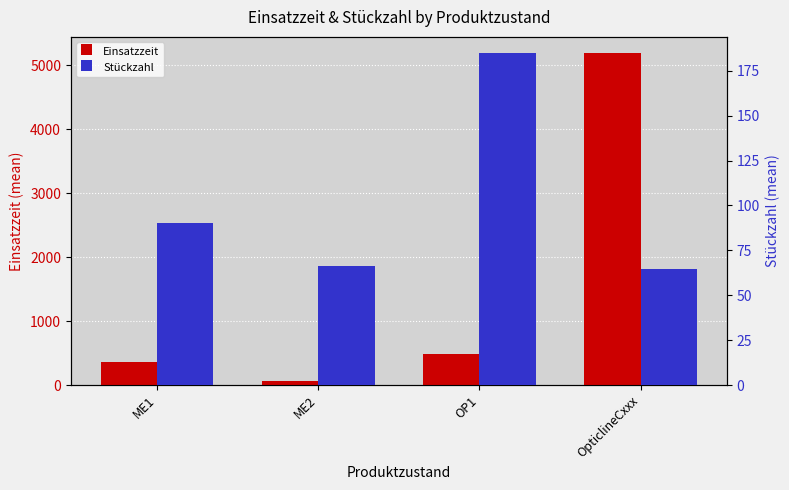

Reading left to right, transcribe all the data shown in this chart.

Einsatzzeit: 361.1	66.3	480.1	5184.0
Stückzahl: 90.3	66.3	184.7	64.8